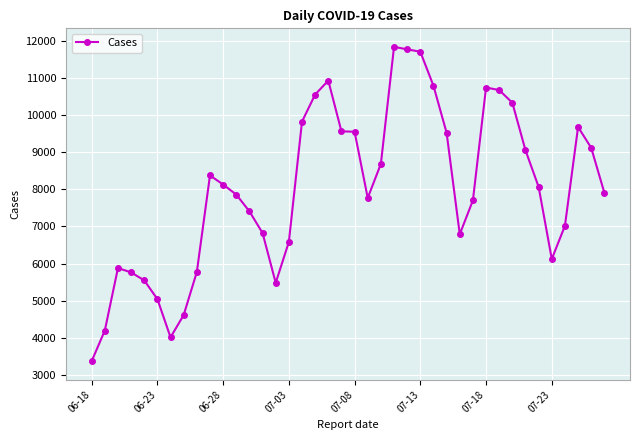

What is the maximum value shown in the chart?

11845